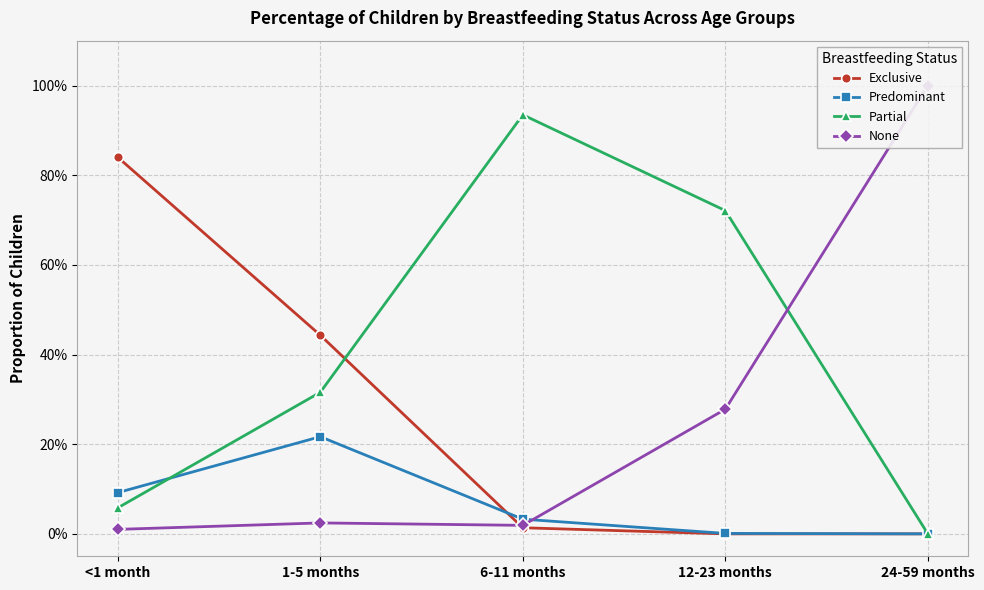

How many series are shown in this chart?

4